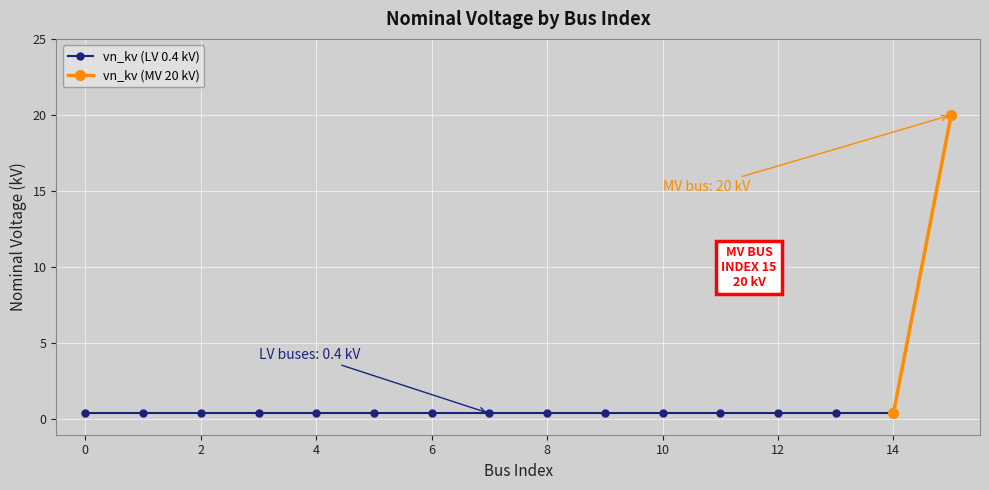

Reading left to right, what are all the values shown in this chart?

0.4	0.4	0.4	0.4	0.4	0.4	0.4	0.4	0.4	0.4	0.4	0.4	0.4	0.4	0.4	20.0